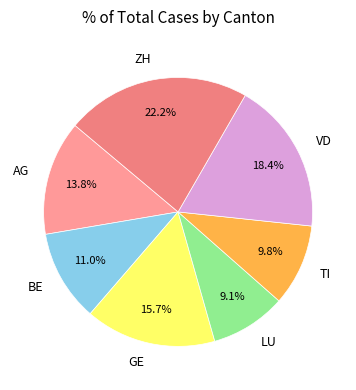

Approximately how many times larger is the value at AG compared to BE?

1.3